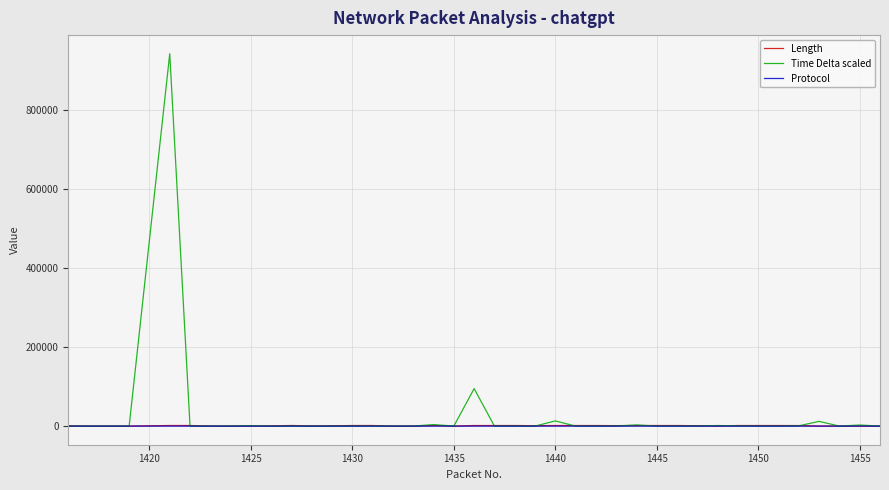

Which series has the widest spread of values?

Time Delta scaled